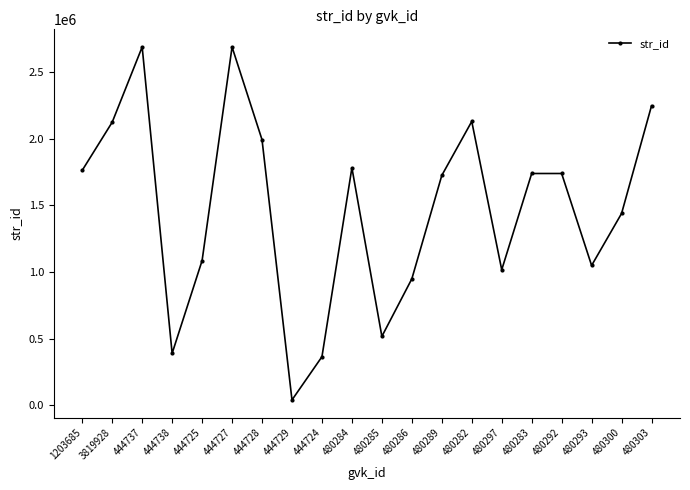

True or false: the data has more than 0 interior local peaks.

True